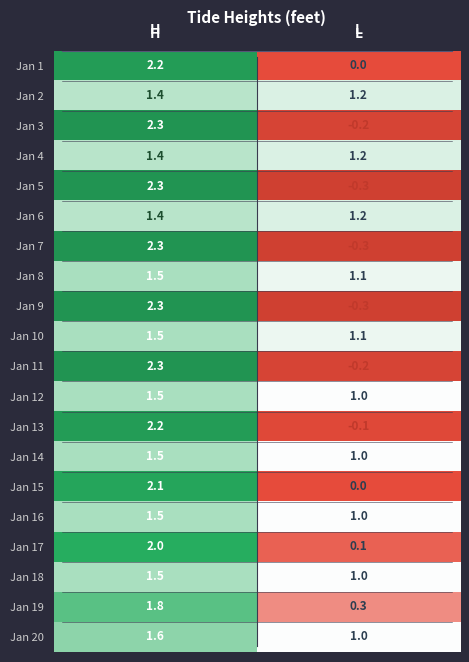

Is the value of Jan 10 at H greater than the value of Jan 1 at H?

No